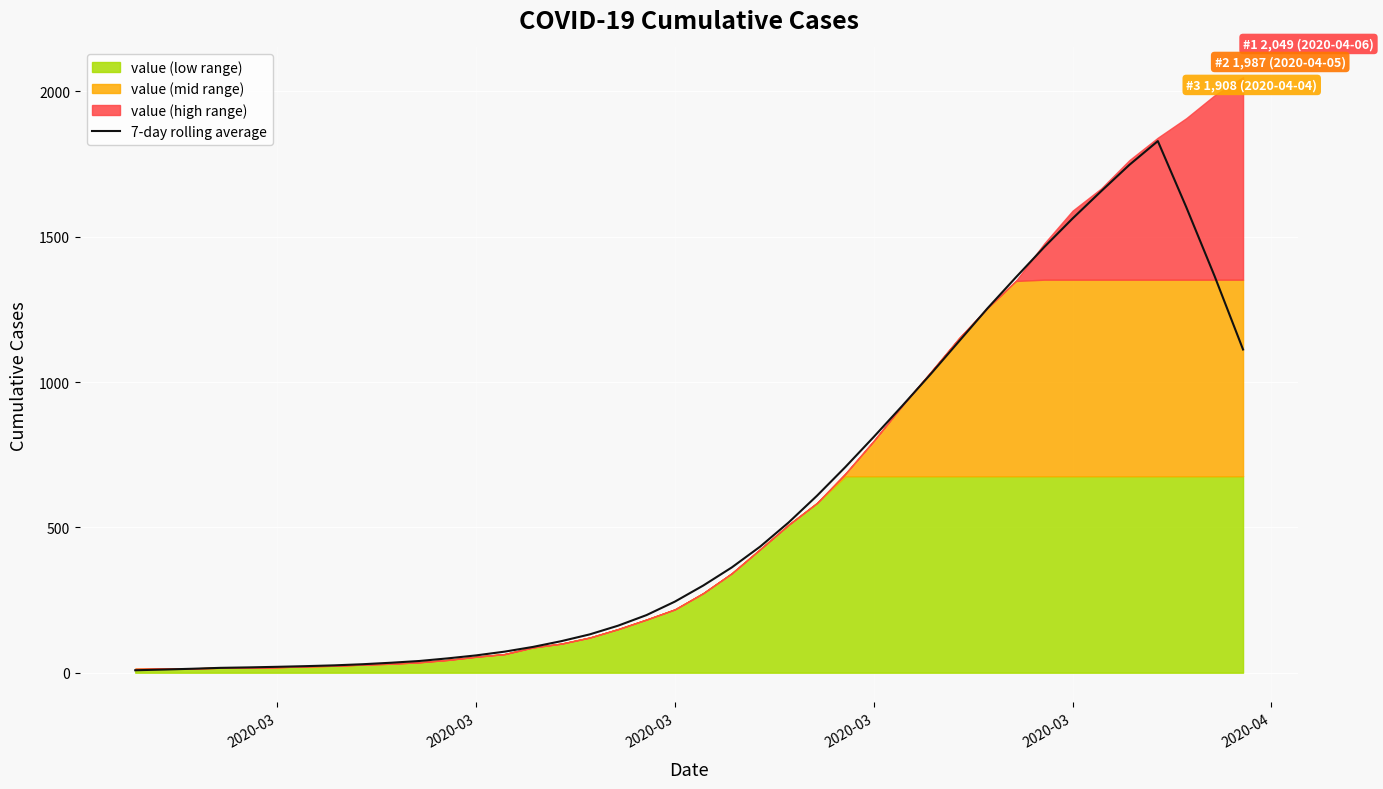

Which label corresponds to the smallest value in the chart?

2020-03